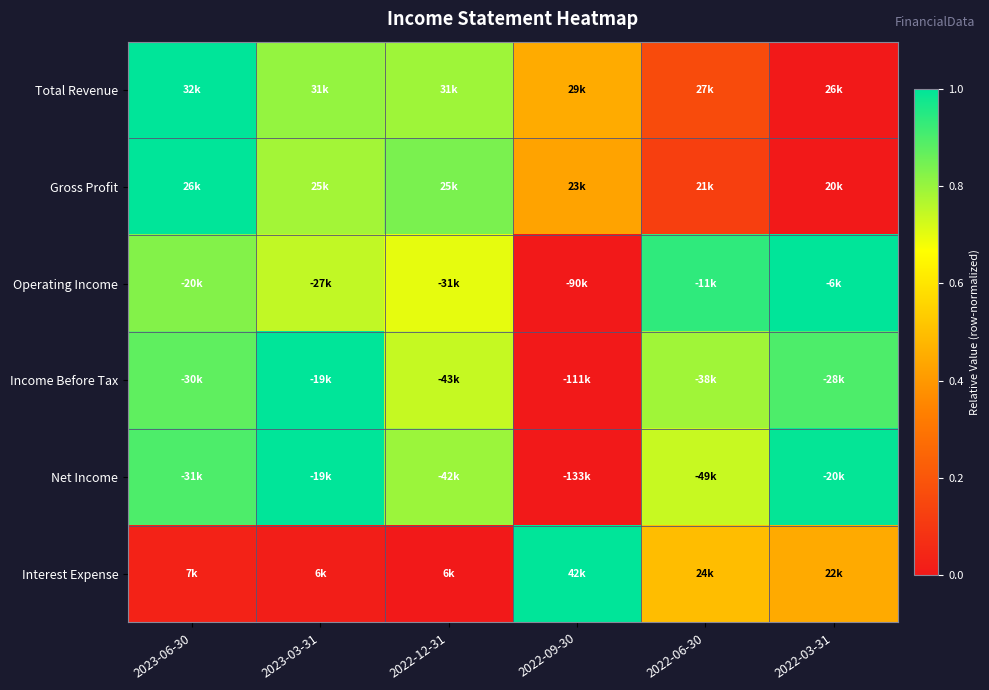

Reading left to right, transcribe all the data shown in this chart.

Total Revenue: 2023-06-30=1.0	2023-03-31=0.8	2022-12-31=0.8	2022-09-30=0.4	2022-06-30=0.2	2022-03-31=0.0
Gross Profit: 2023-06-30=1.0	2023-03-31=0.8	2022-12-31=0.8	2022-09-30=0.4	2022-06-30=0.1	2022-03-31=0.0
Operating Income: 2023-06-30=0.8	2023-03-31=0.7	2022-12-31=0.7	2022-09-30=0.0	2022-06-30=0.9	2022-03-31=1.0
Income Before Tax: 2023-06-30=0.9	2023-03-31=1.0	2022-12-31=0.7	2022-09-30=0.0	2022-06-30=0.8	2022-03-31=0.9
Net Income: 2023-06-30=0.9	2023-03-31=1.0	2022-12-31=0.8	2022-09-30=0.0	2022-06-30=0.7	2022-03-31=1.0
Interest Expense: 2023-06-30=0.0	2023-03-31=0.0	2022-12-31=0.0	2022-09-30=1.0	2022-06-30=0.5	2022-03-31=0.4